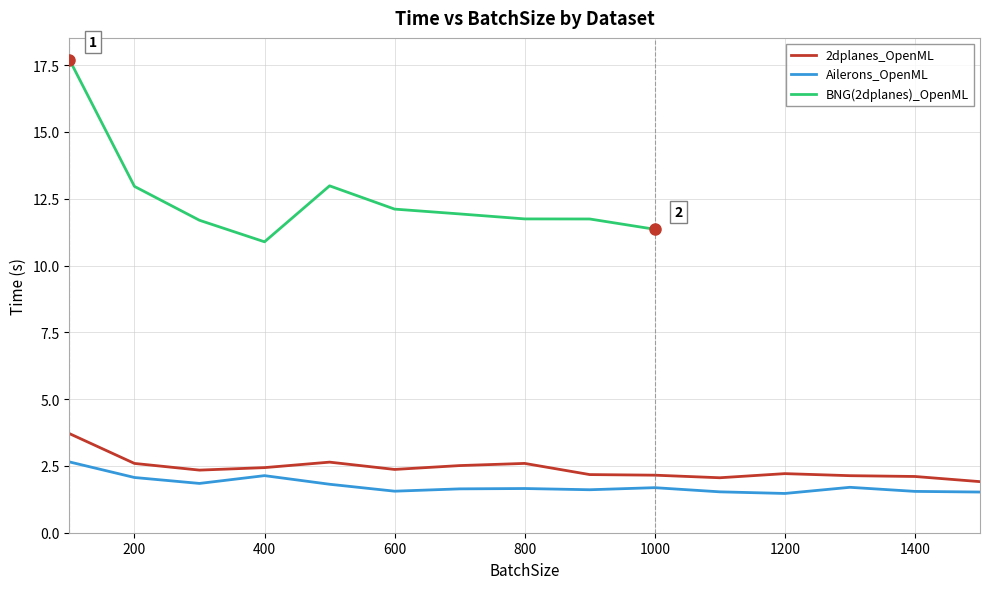

What is the sum of all Ailerons_OpenML values?

26.4